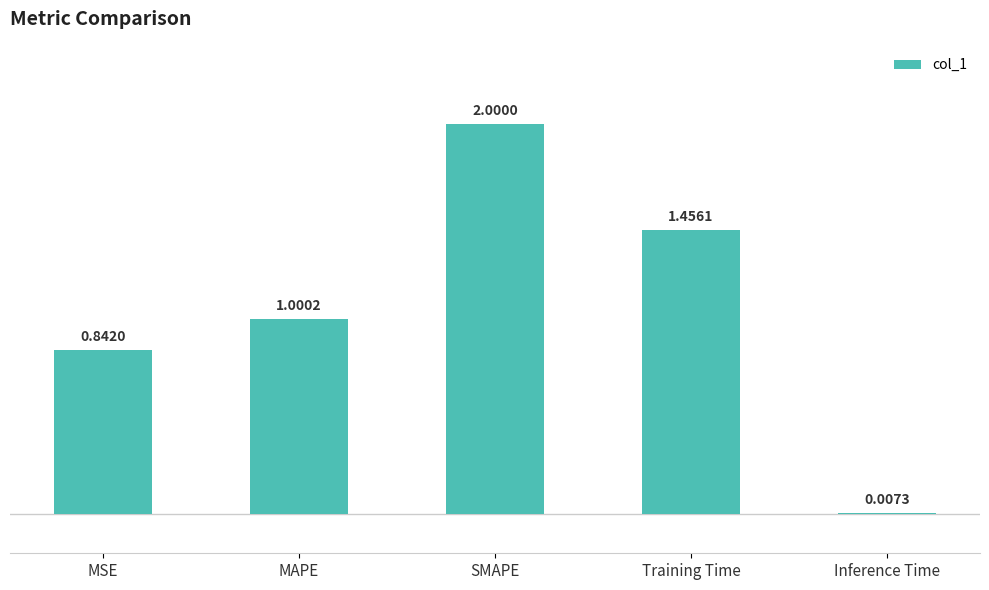

At which label does the data first exceed 1?

MAPE